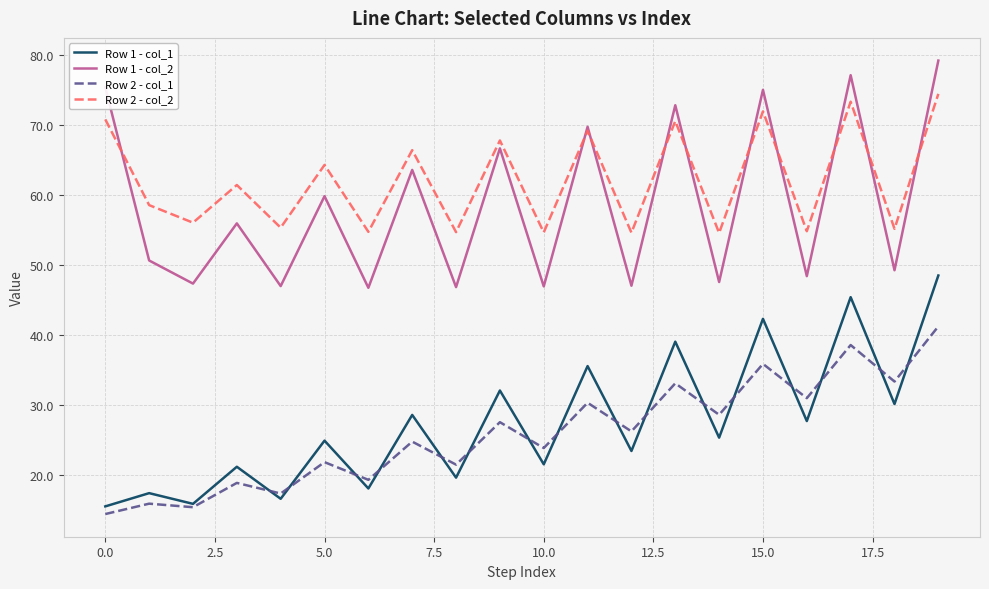

List the series in order of their peak value, lowest first.

Row 2 - col_1, Row 1 - col_1, Row 2 - col_2, Row 1 - col_2